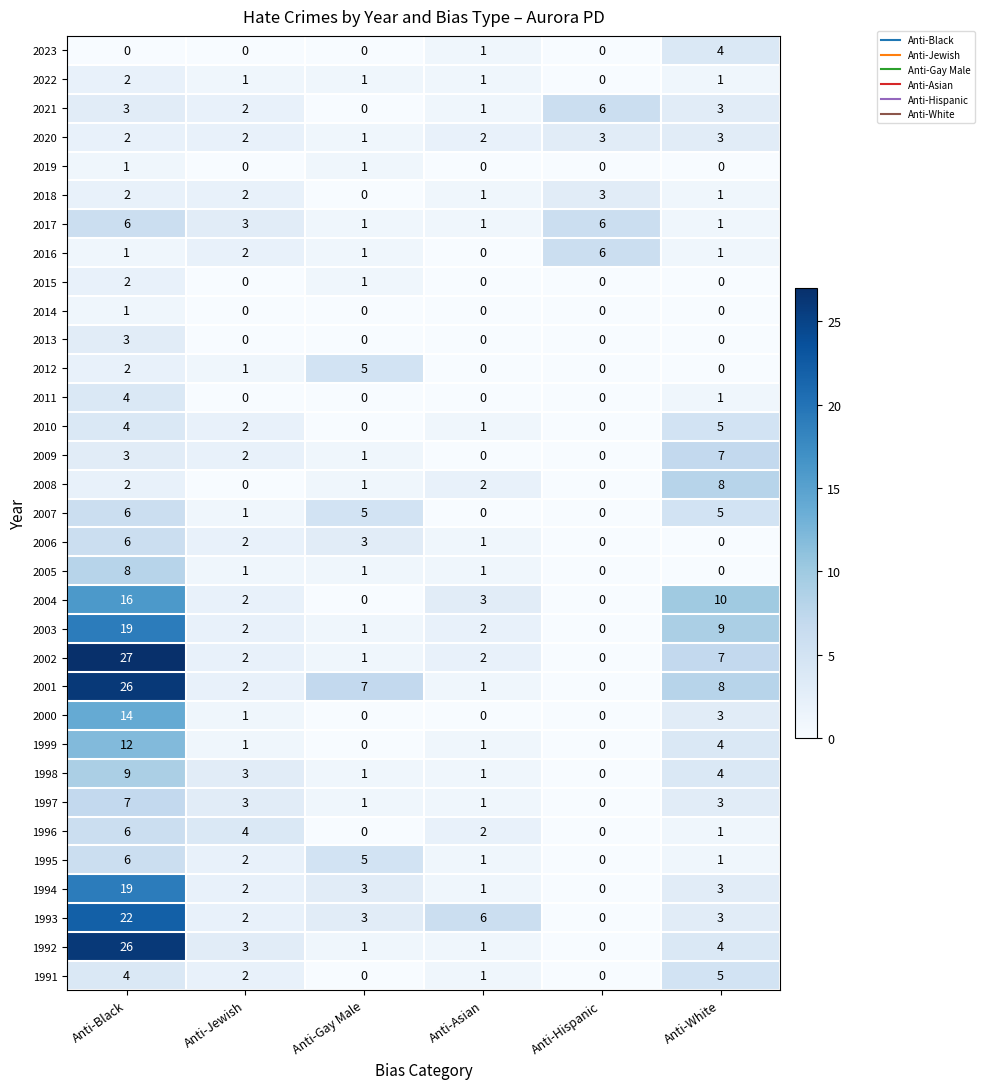

Is the value of 1998 at Anti-Jewish greater than the value of 2015 at Anti-Jewish?

Yes